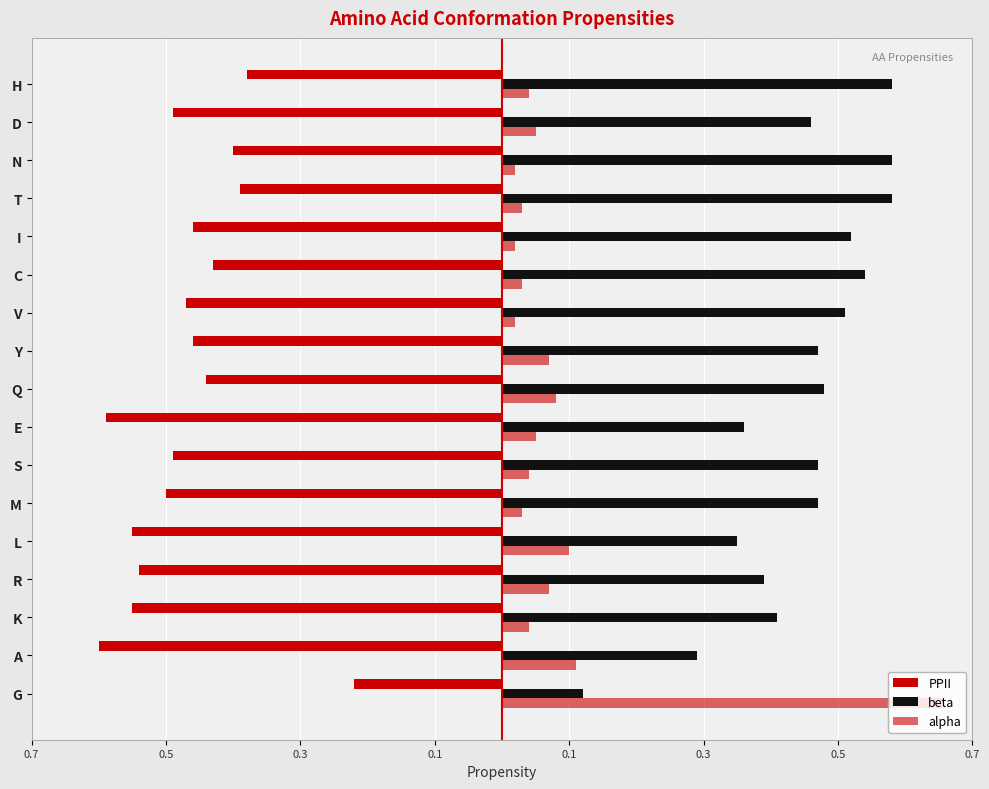

List the series in order of their overall mean, lowest first.

PPII, alpha, beta